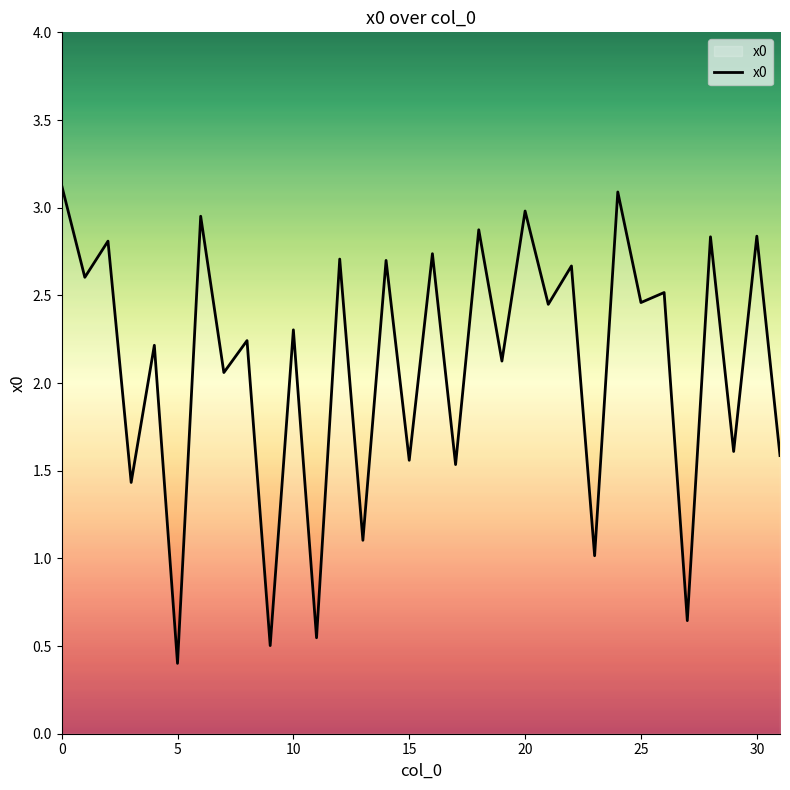

What is the difference between the maximum and minimum values?

2.7